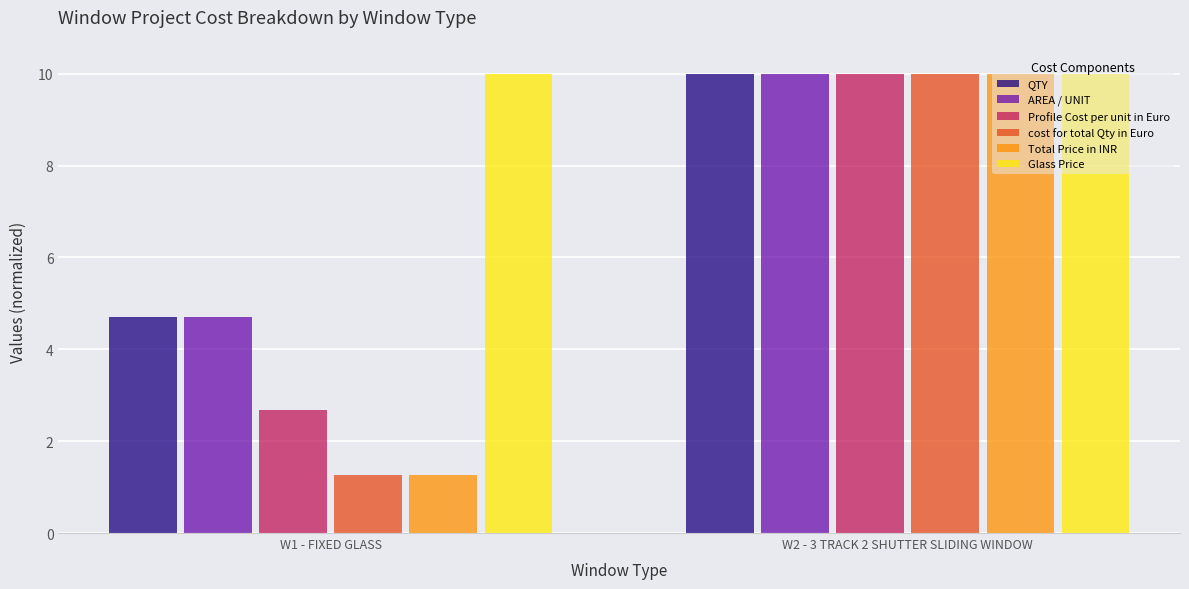

What is the greatest value displayed?

10.0